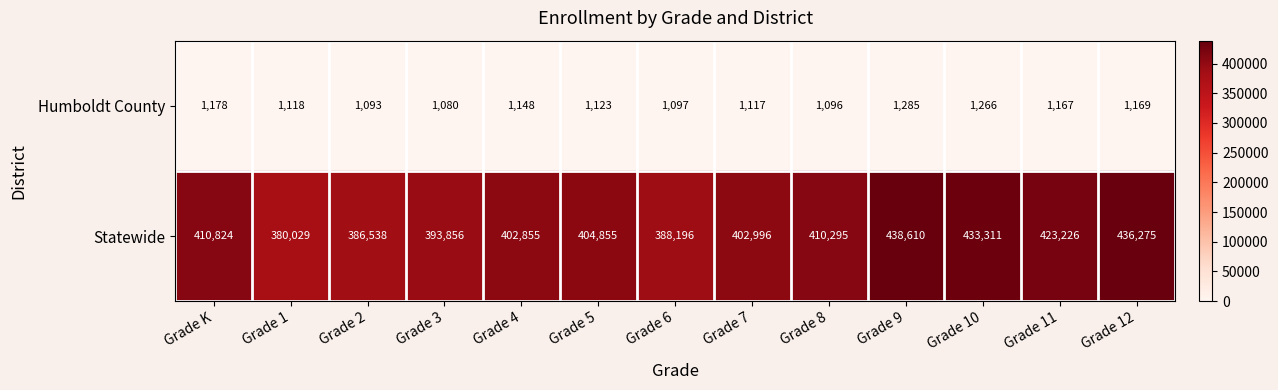

Is it true that Humboldt County equals 1167 at Grade 11?

True